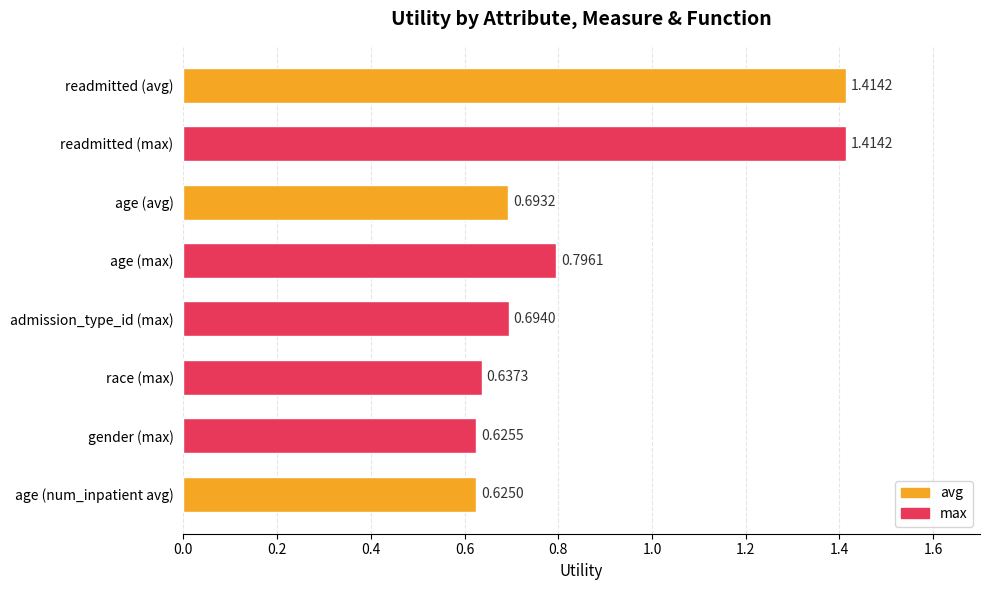

What is the label of the 1st bar from the top?

readmitted (avg)